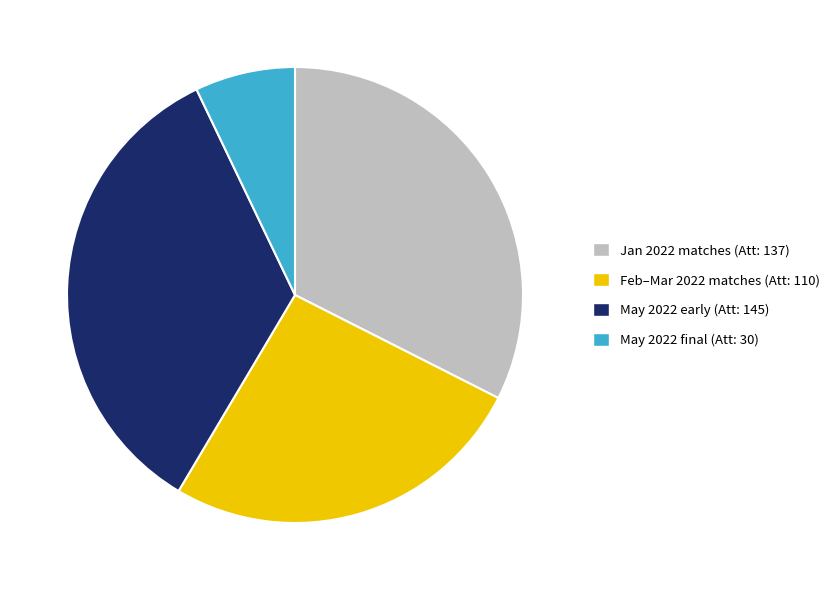

True or false: May 2022 final (Att: 30) accounts for 19% of the total.

False